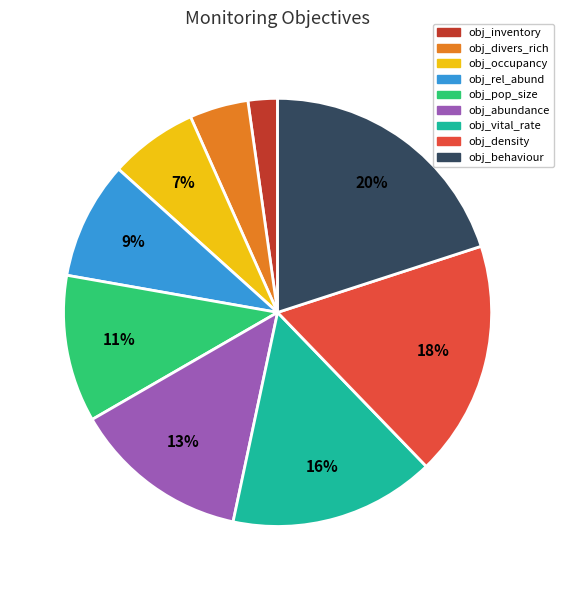

Is it true that obj_density is 28% of the pie?

False